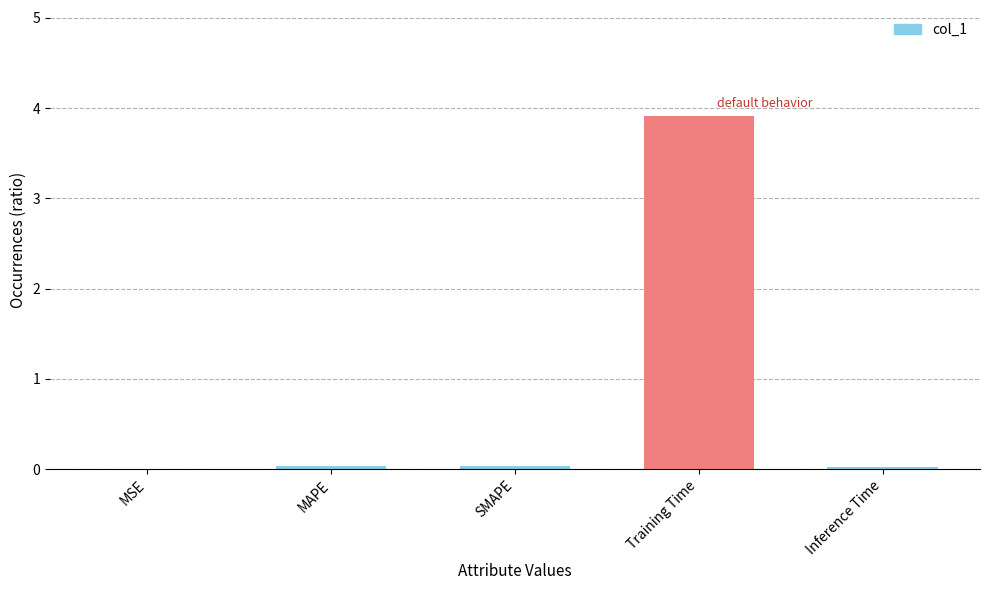

What is the difference between the maximum and minimum values?

3.9